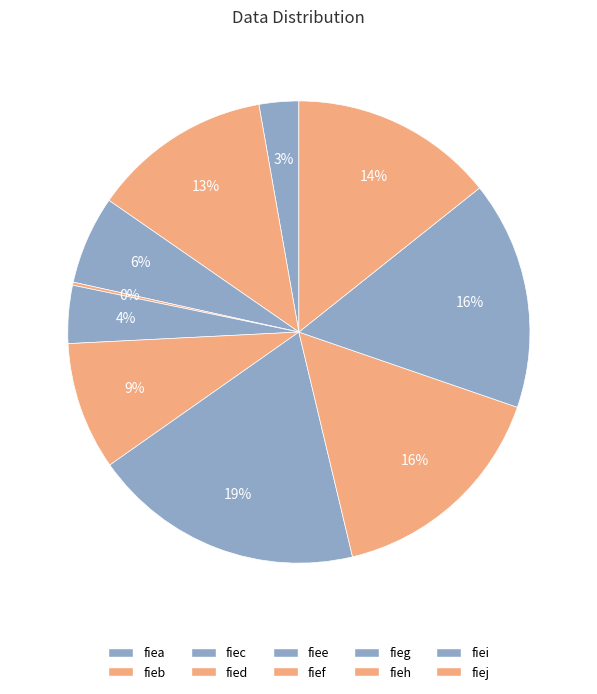

What percentage is the fiei slice, to the nearest percent?

16%